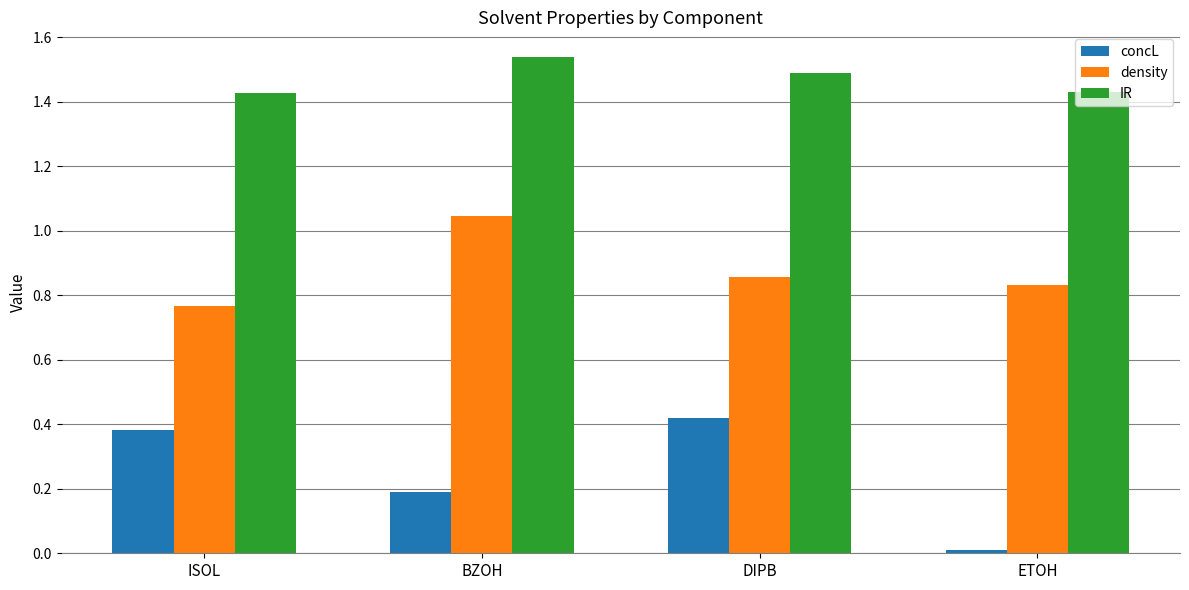

What is the difference between the maximum and minimum values in the density series?

0.3